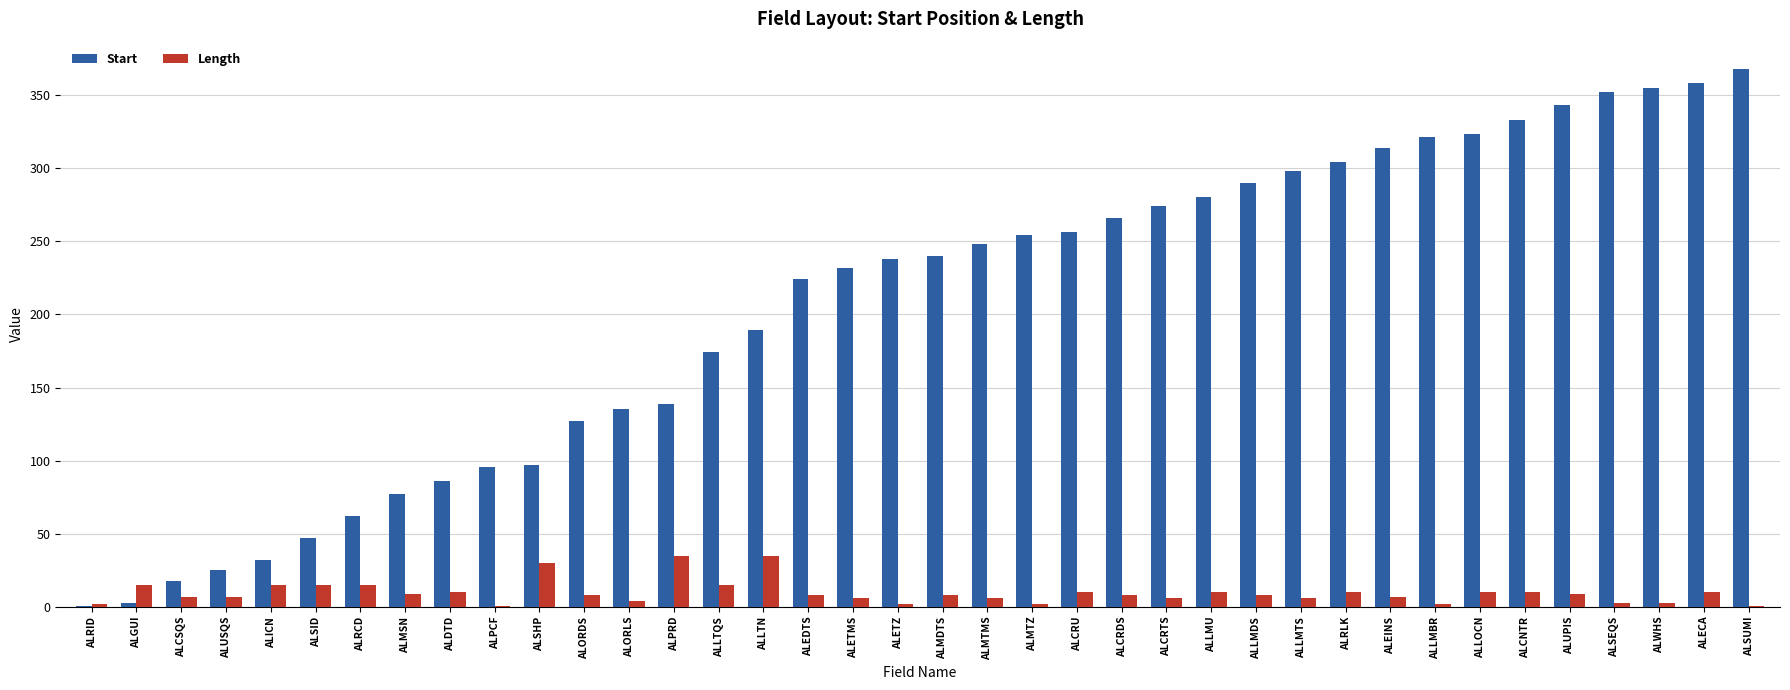

Which series has the largest total across all categories?

Start